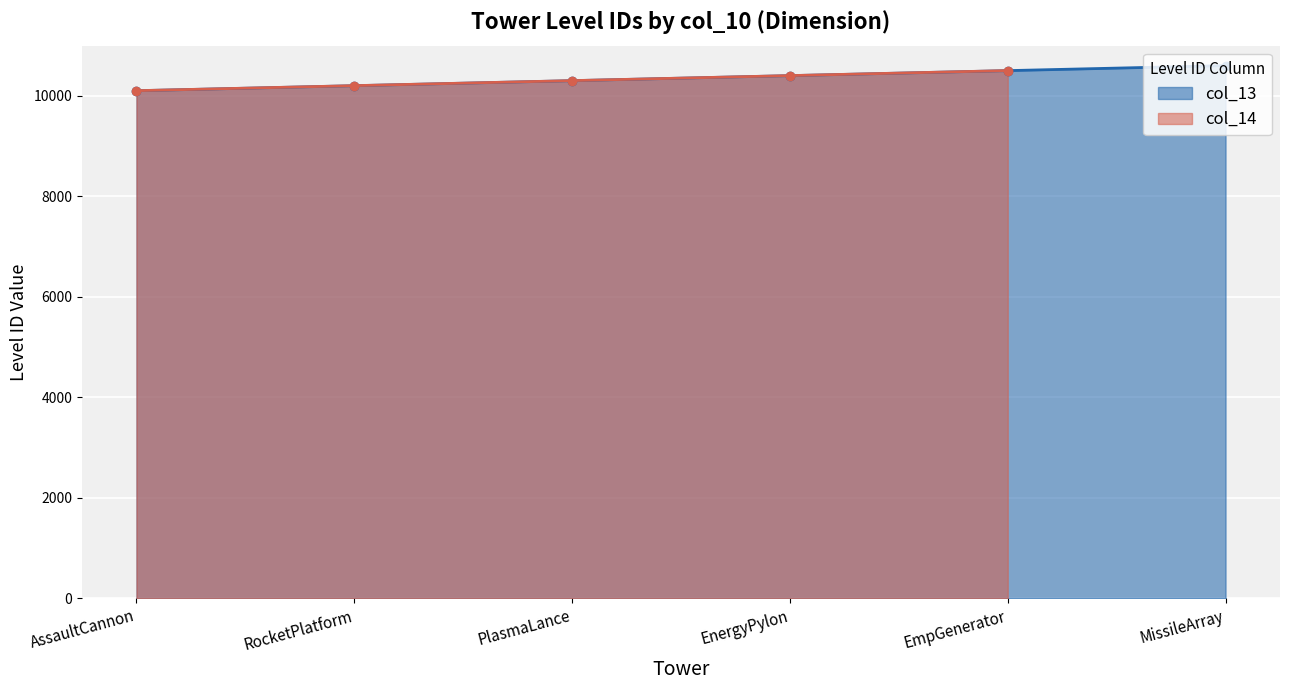

List the labels in order of value, smallest first.

AssaultCannon, RocketPlatform, PlasmaLance, EnergyPylon, EmpGenerator, MissileArray